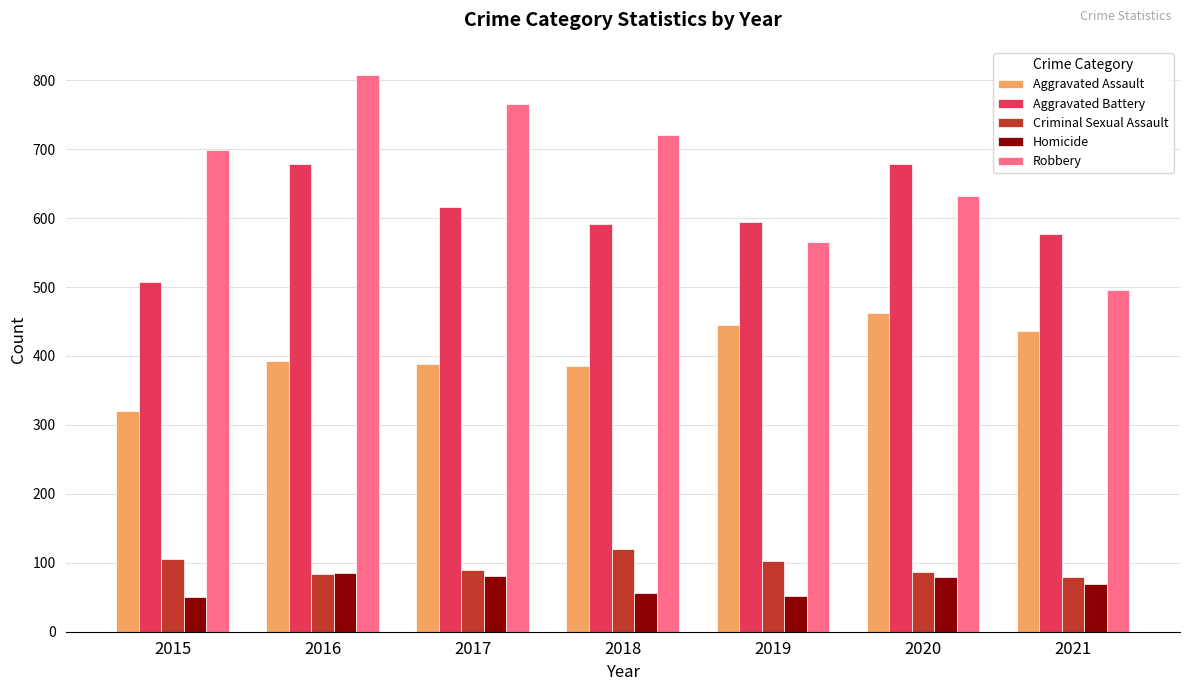

What is the spread (max minus min) of values at 2020?

599